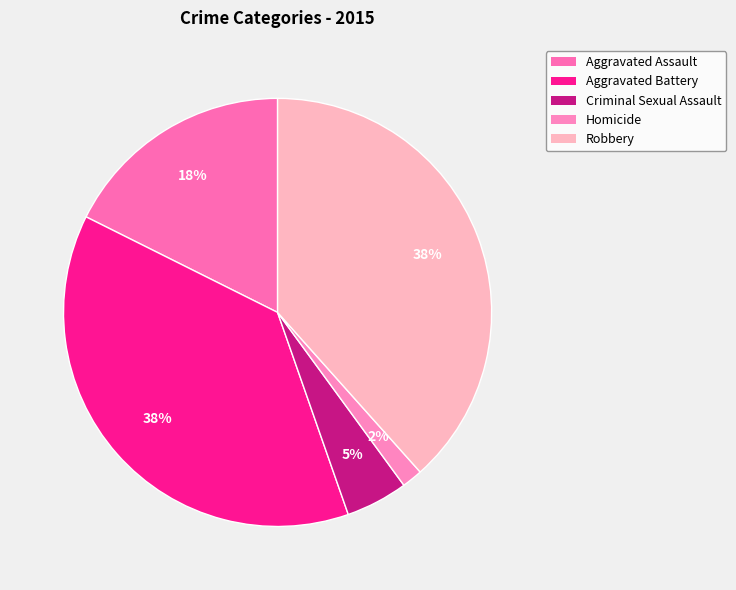

Is it true that Criminal Sexual Assault is 19% of the pie?

False